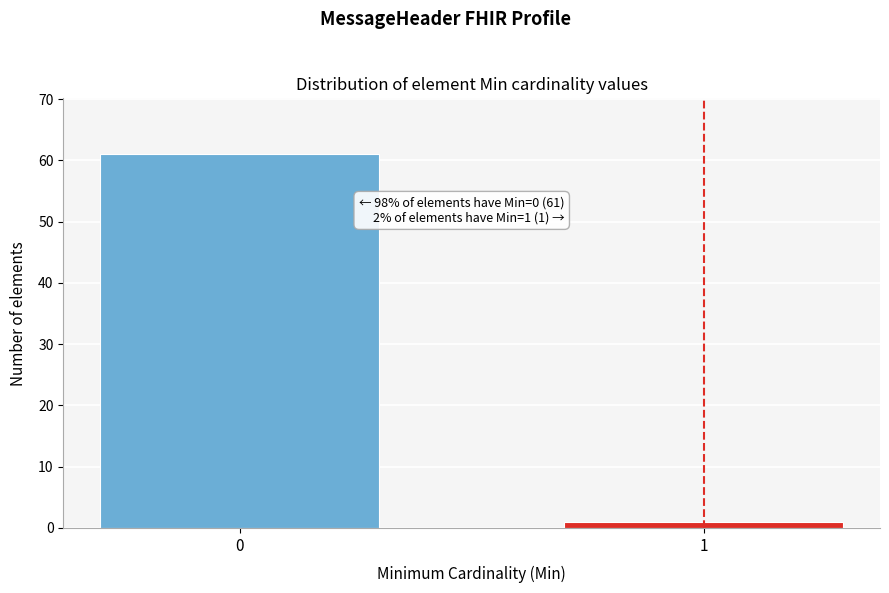

Reading left to right, what are all the values shown in this chart?

61	1